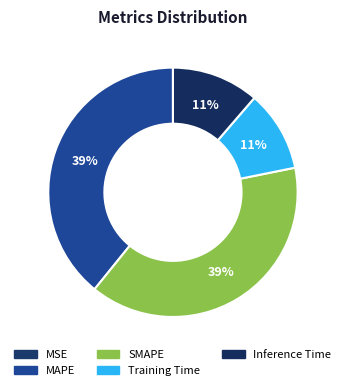

Rank the categories by value from lowest to highest.

MSE, Training Time, Inference Time, SMAPE, MAPE